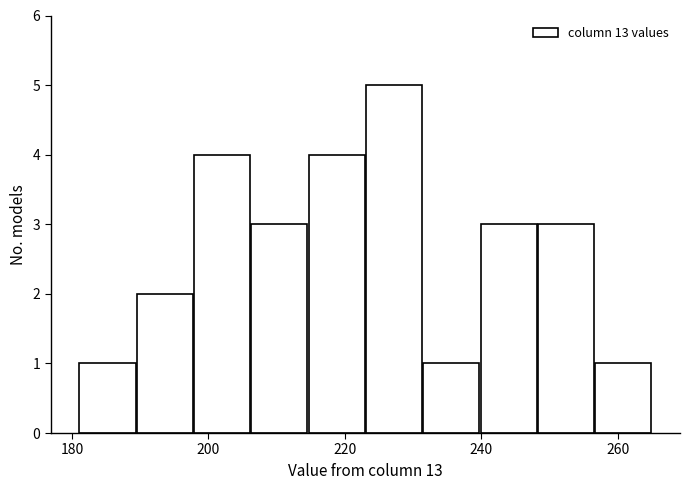

Reading left to right, transcribe this chart: for each bar, give the range it covers on the x-axis and its height. Neither the bar edges nor the heights are printed on the chart, so give them approximately, as read against the axes.

181.0 to 189.4: 1
189.4 to 197.8: 2
197.8 to 206.2: 4
206.2 to 214.6: 3
214.6 to 223.0: 4
223.0 to 231.4: 5
231.4 to 239.8: 1
239.8 to 248.2: 3
248.2 to 256.6: 3
256.6 to 265.0: 1